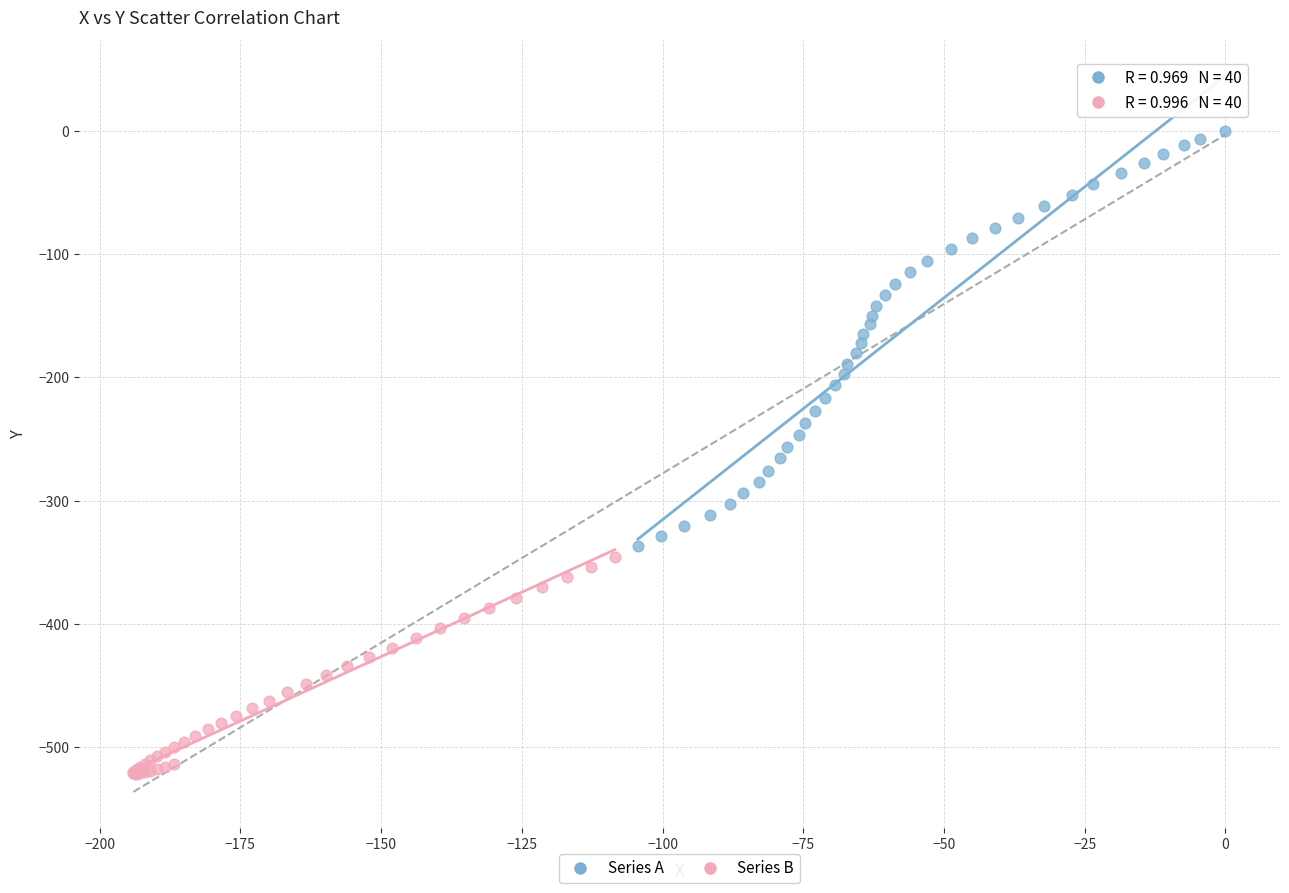

Which series has the largest Y range (max minus min)?

Series A